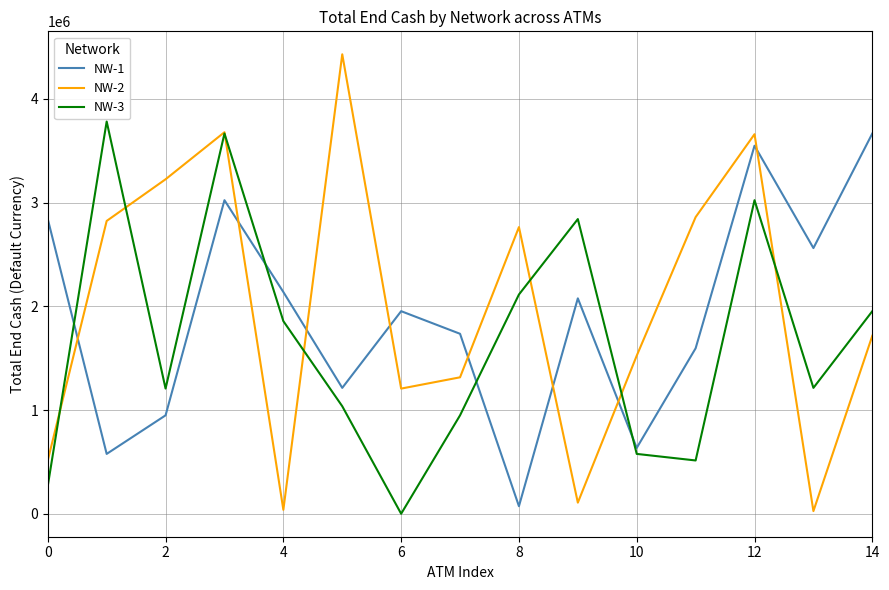

What is the greatest value displayed?

4429200